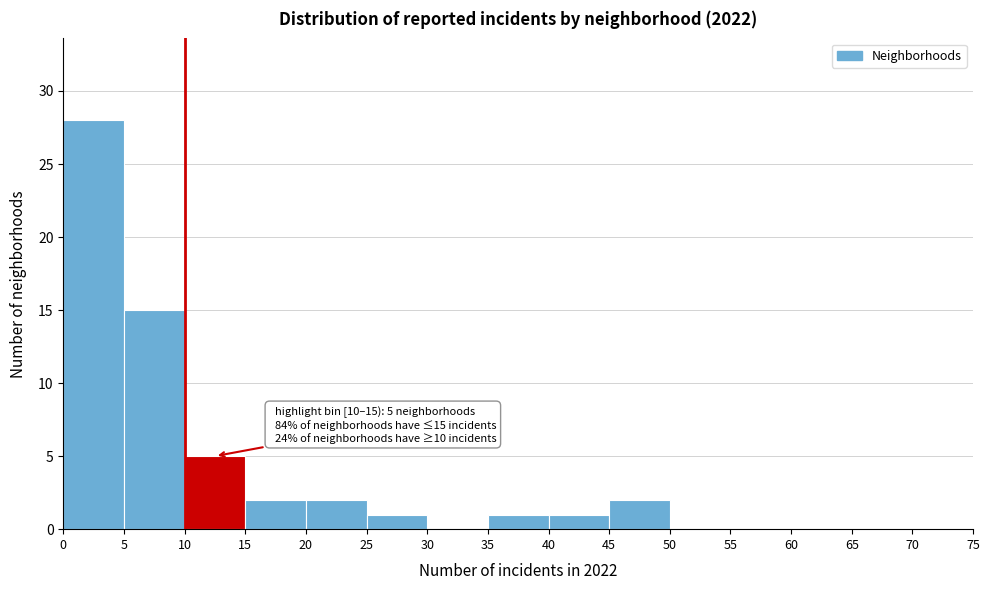

Which range on the x-axis has the tallest bar?

0 to 5